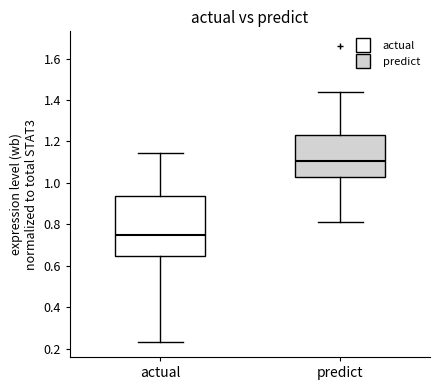

Where does the lower whisker of the box for predict end on the y-axis? The values are not printed on the chart, so give them approximately, as read against the axis.

0.82